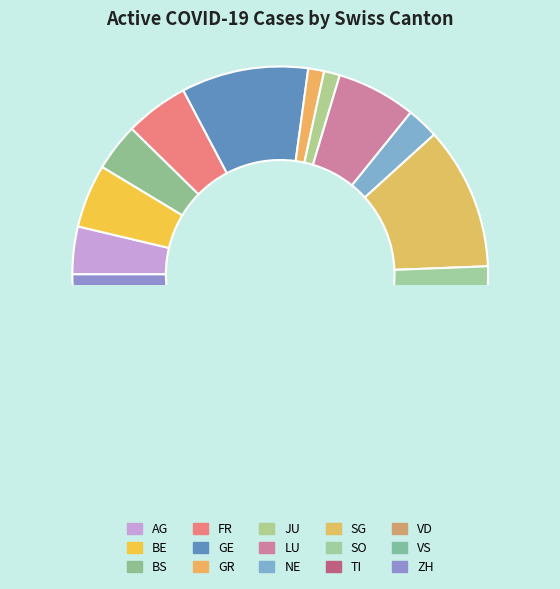

Does GE represent more than half of the total?

No